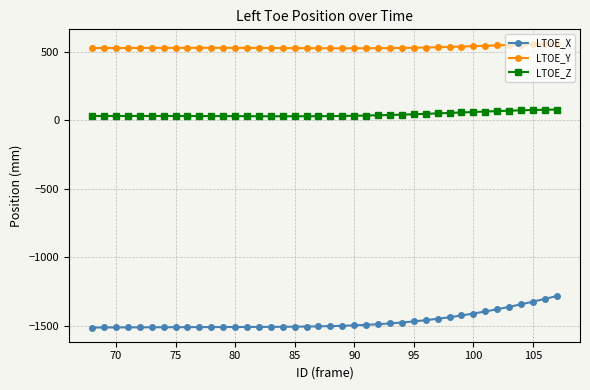

What is the maximum value for LTOE_Z?

79.9